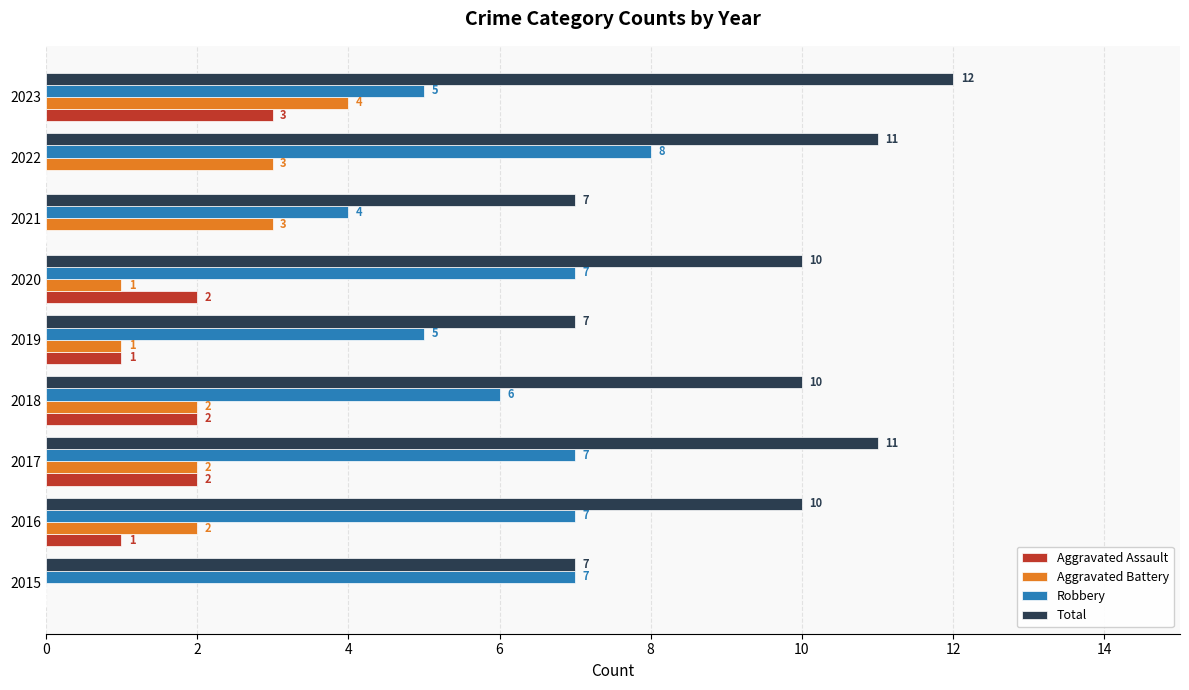

What value does the Total series have at 2018?

10